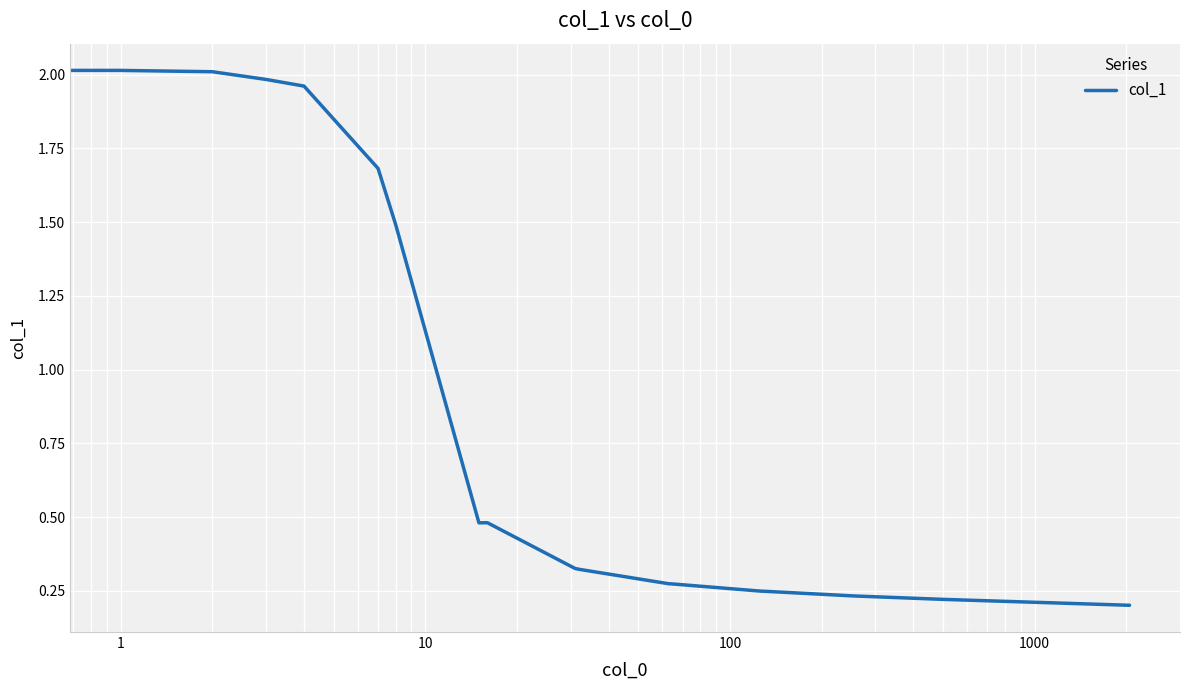

What is the difference between the maximum and minimum values?

1.8